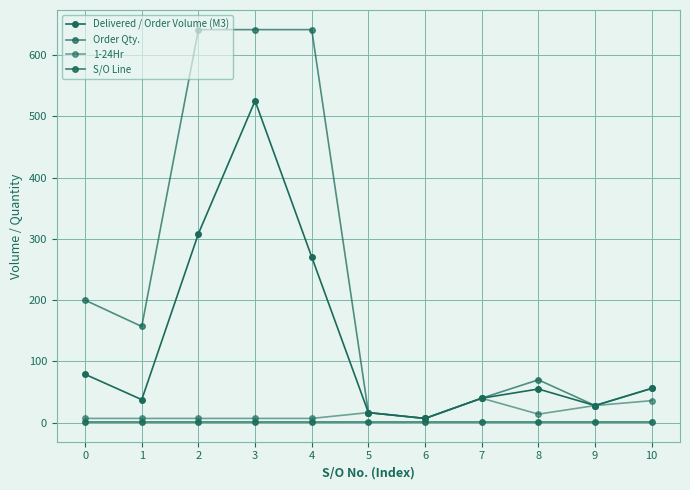

How many data points in Delivered / Order Volume (M3) are less than 55?

5